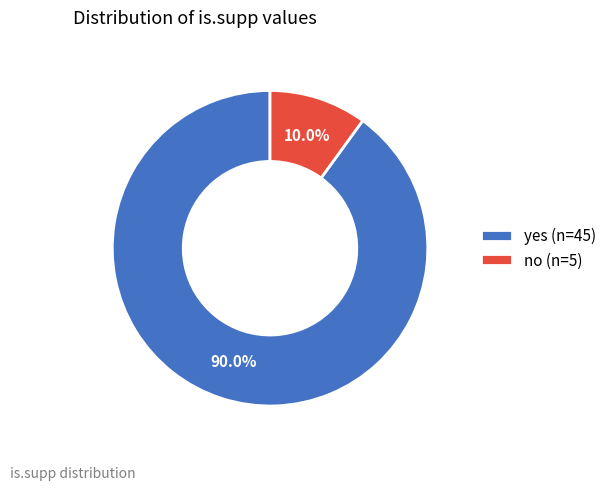

The no slice represents 10% of the pie. True or false?

True